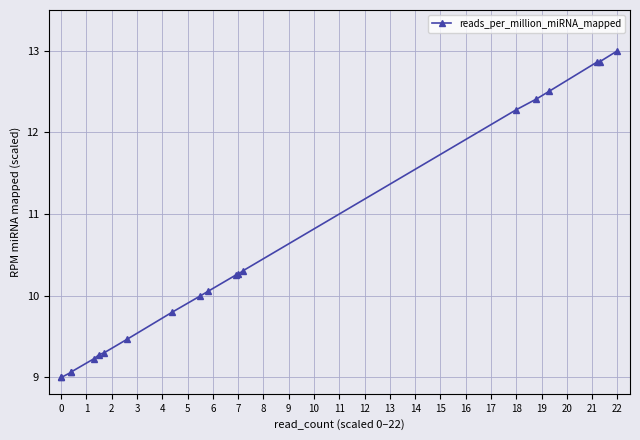

What is the change in value from 6 to 15?

+3.1